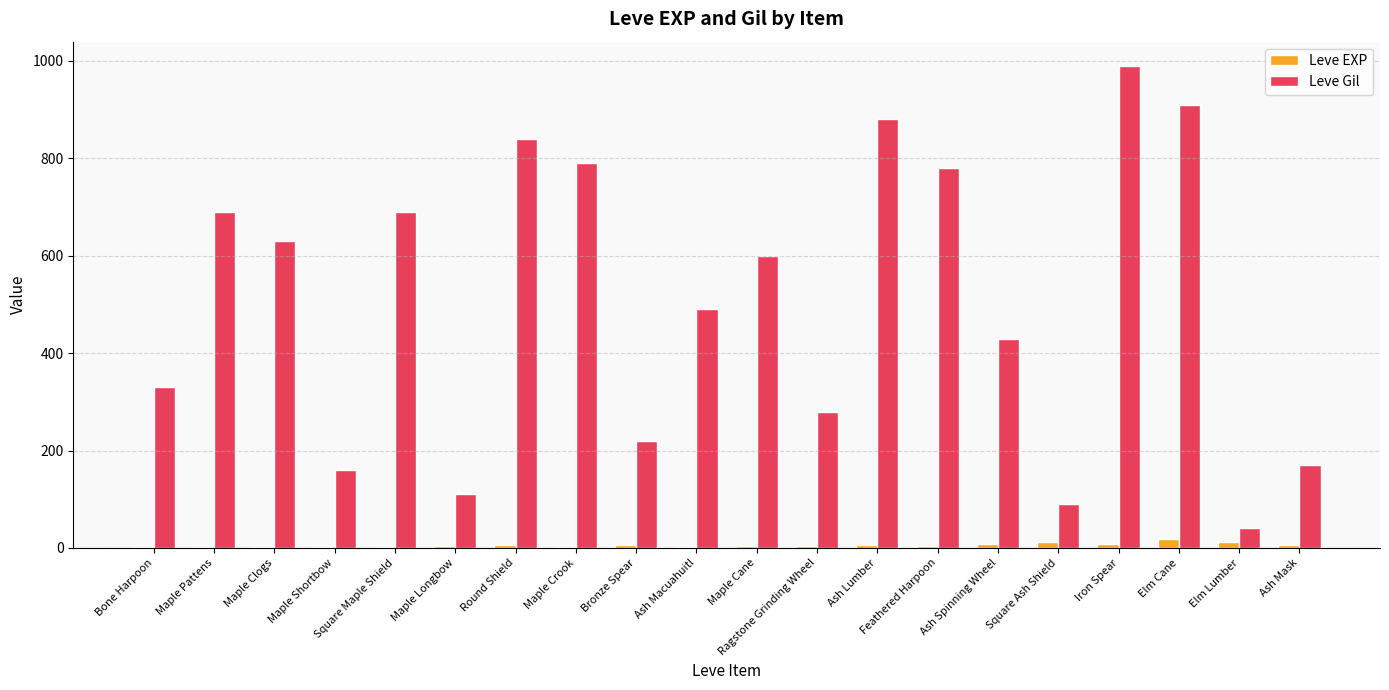

At which category is the sum across all series the highest?

Iron Spear